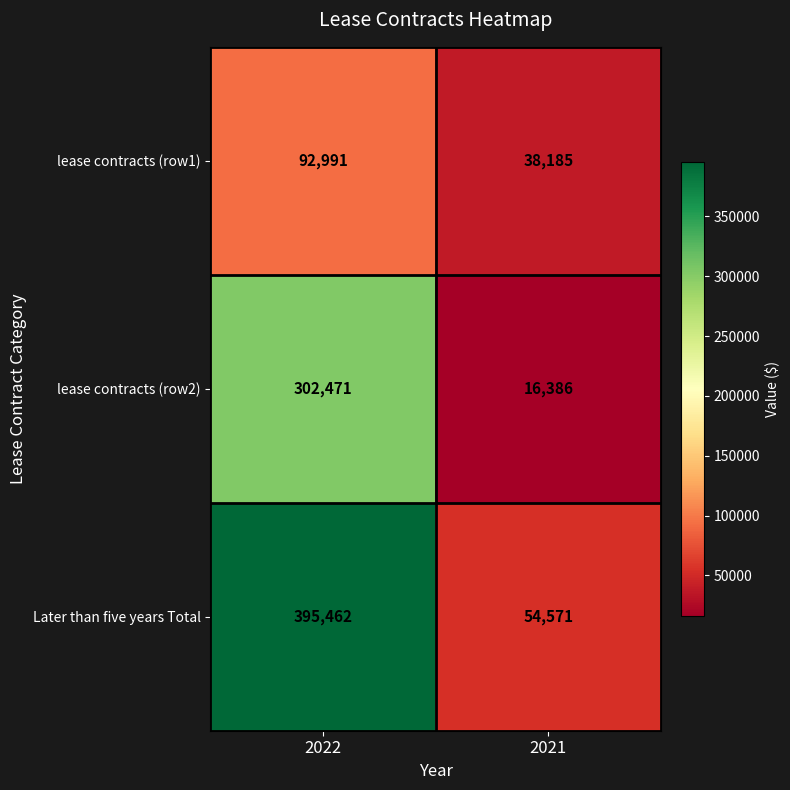

What is the highest value of the Later than five years Total series?

395462